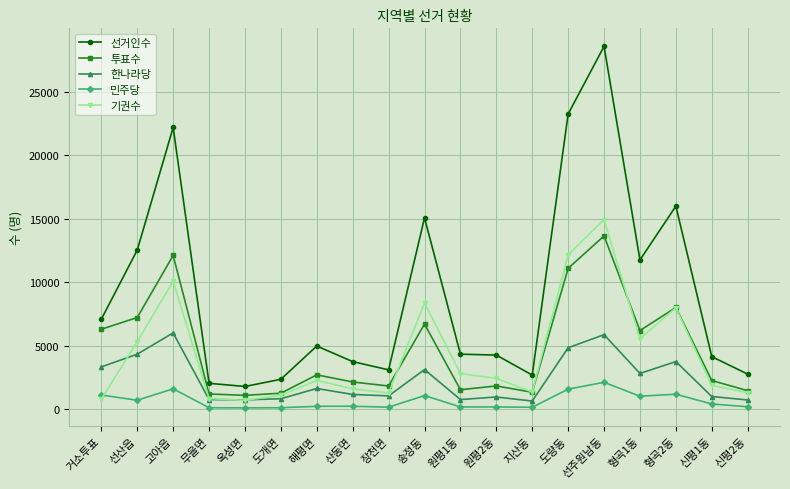

Where is 기권수 nearest to the value 7807?

형곡2동